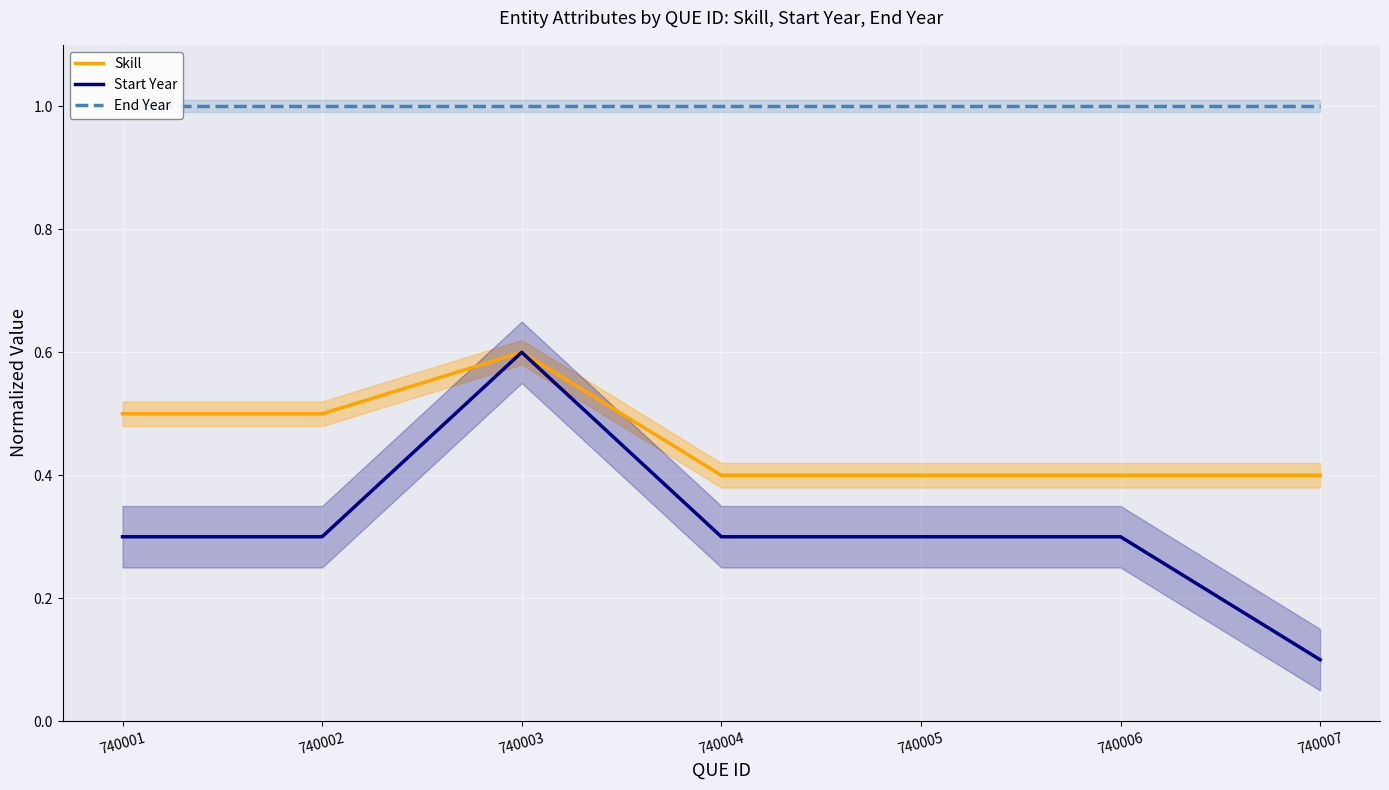

At 740001, list the series in order from smallest to largest.

Start Year, Skill, End Year